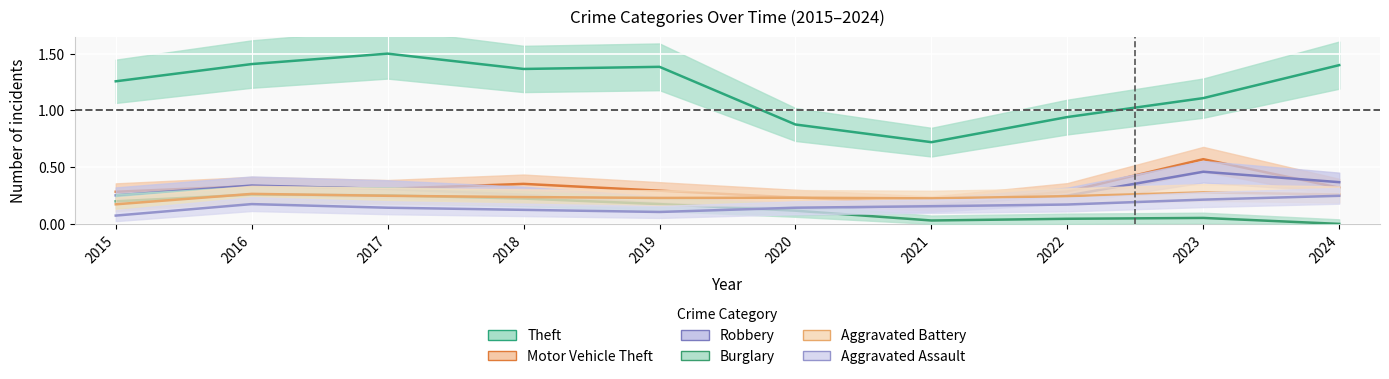

Which series has the largest range (max minus min)?

Theft